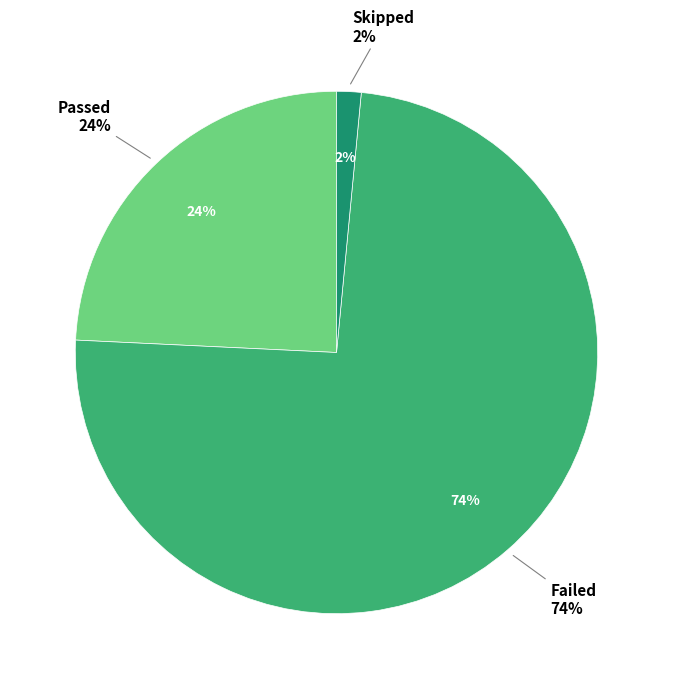

To the nearest percent, what portion does Passed represent?

24%